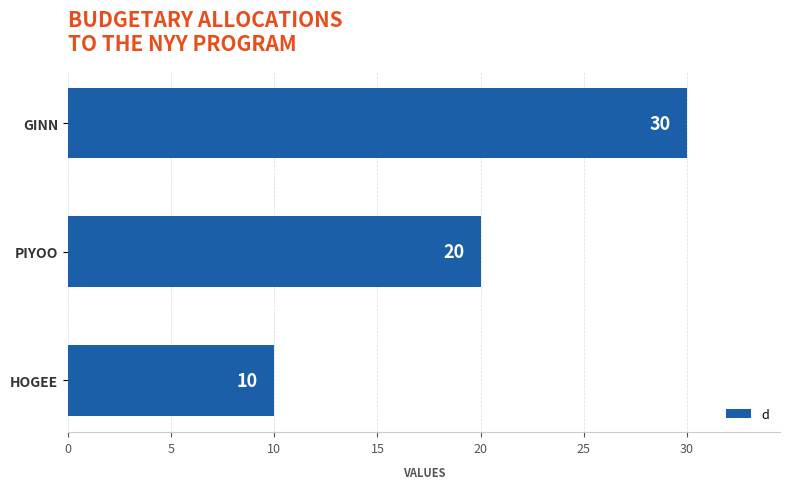

True or false: the data shows 33 at PIYOO.

False